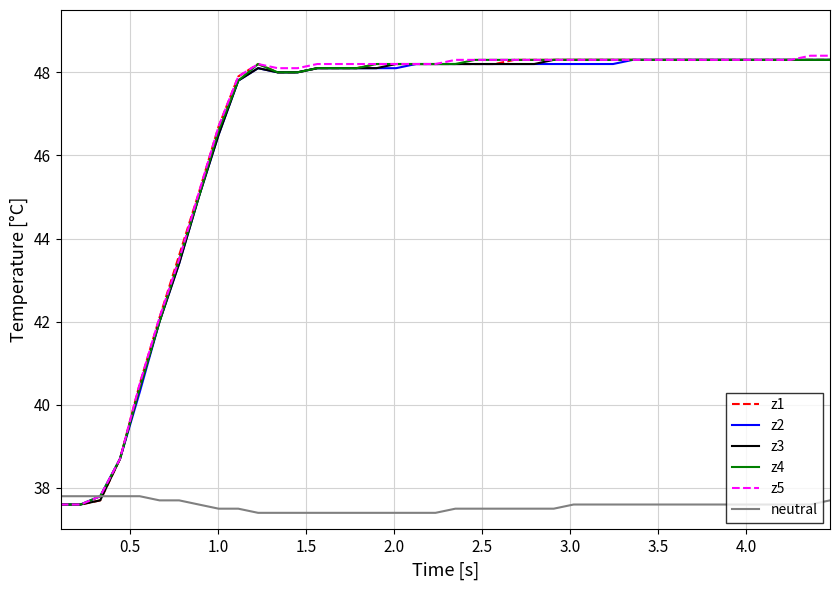

What is the maximum value shown in the chart?

48.4